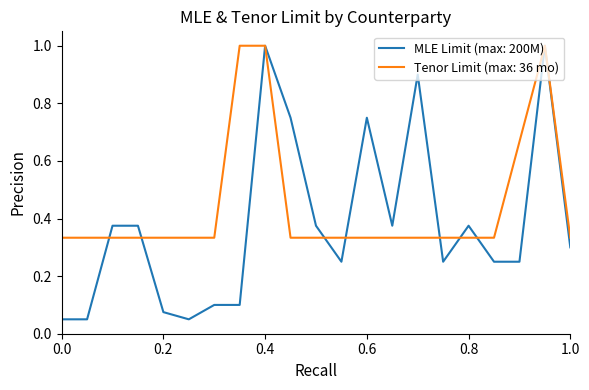

Which series has the largest total across all categories?

Tenor Limit (max: 36 mo)